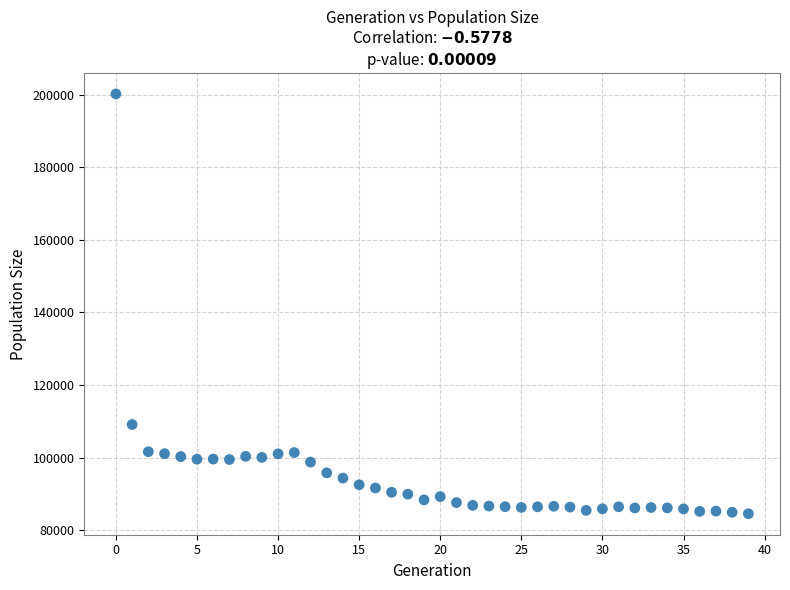

What Y value in the scatter plot is closest to 142363?

109097